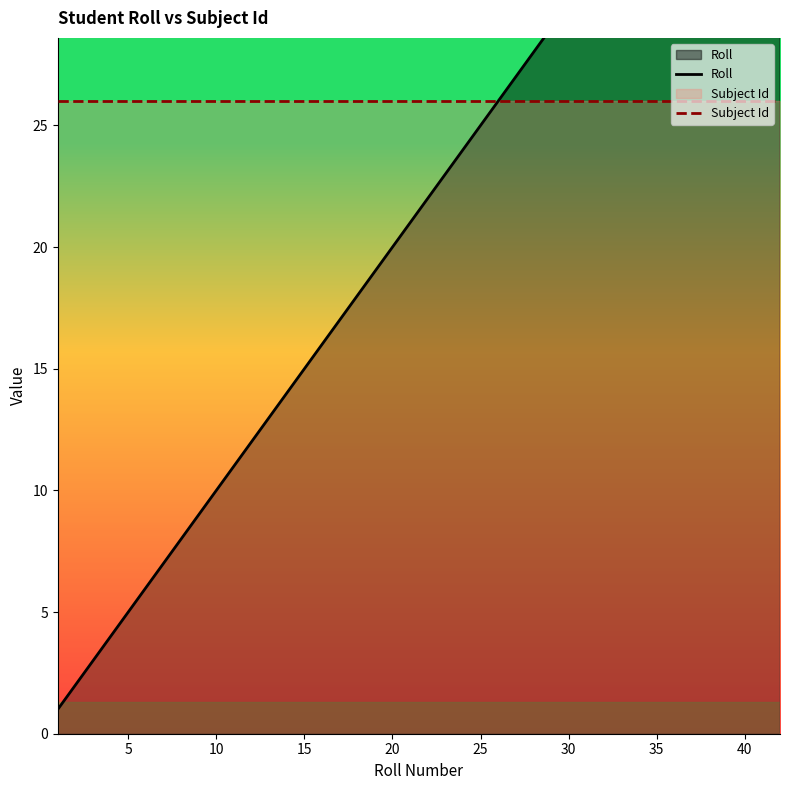

True or false: Subject Id and Roll cross at least once.

False